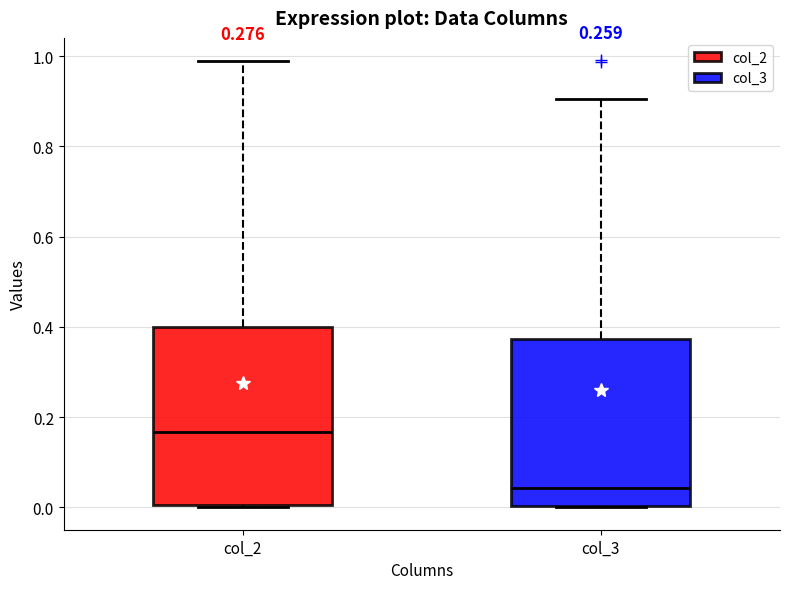

Which box's median line is the highest?

col_2